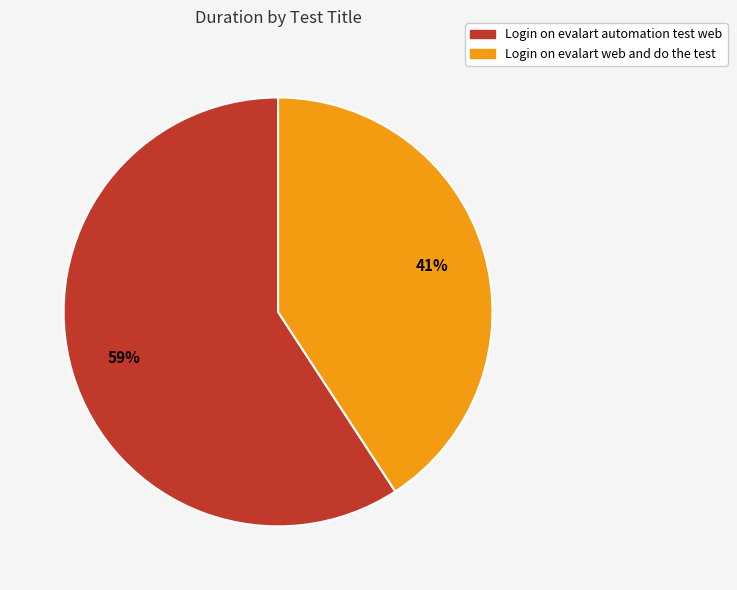

What percentage is the Login on evalart automation test web slice, to the nearest percent?

59%